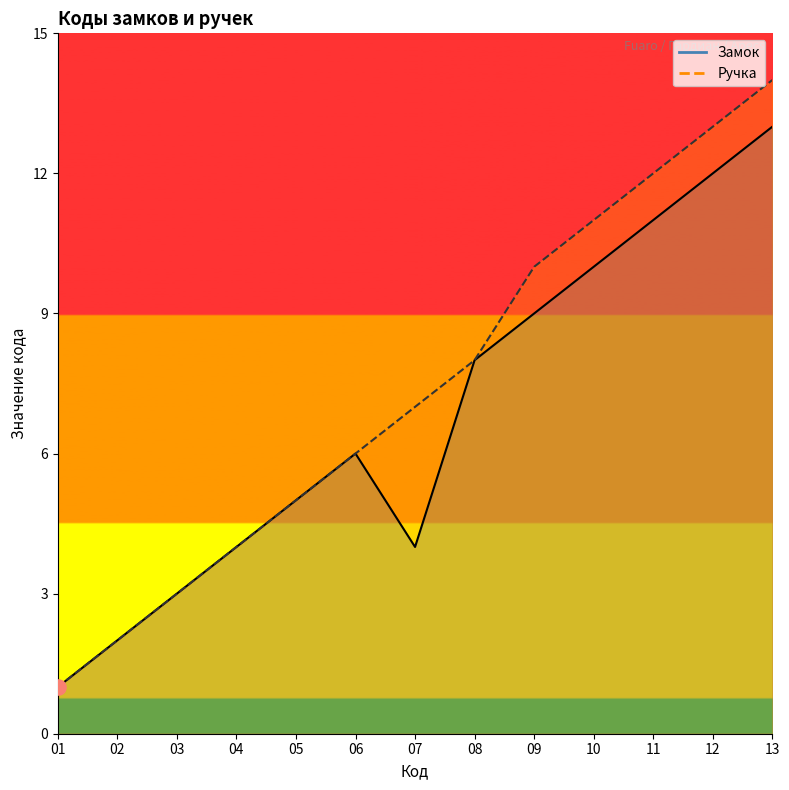

Which series reaches the minimum Y coordinate?

Замок_line